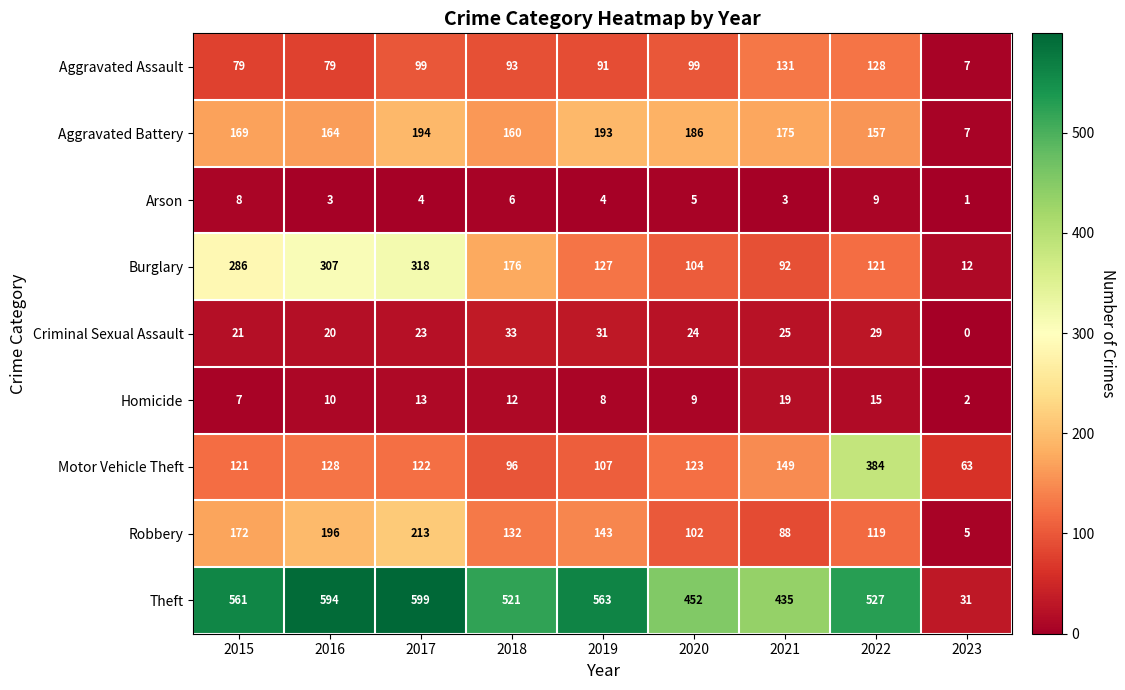

What is the sum of the Burglary values at 2019 and 2023?

139